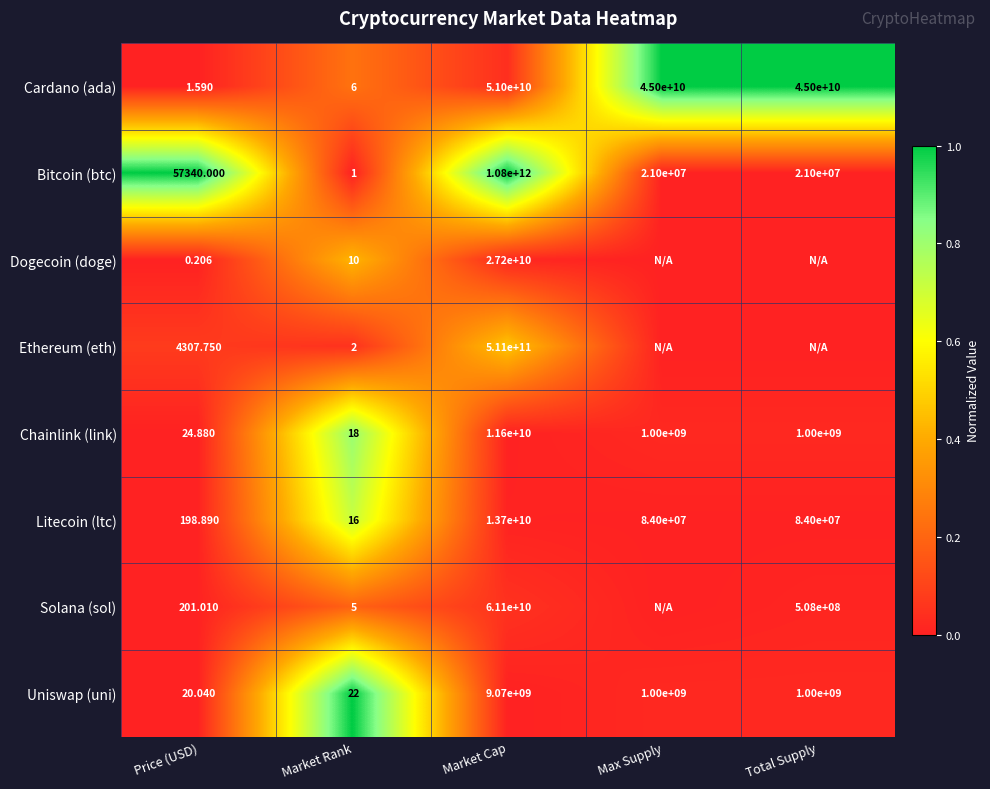

Is the value of Bitcoin (btc) at Market Cap greater than the value of Litecoin (ltc) at Market Rank?

Yes